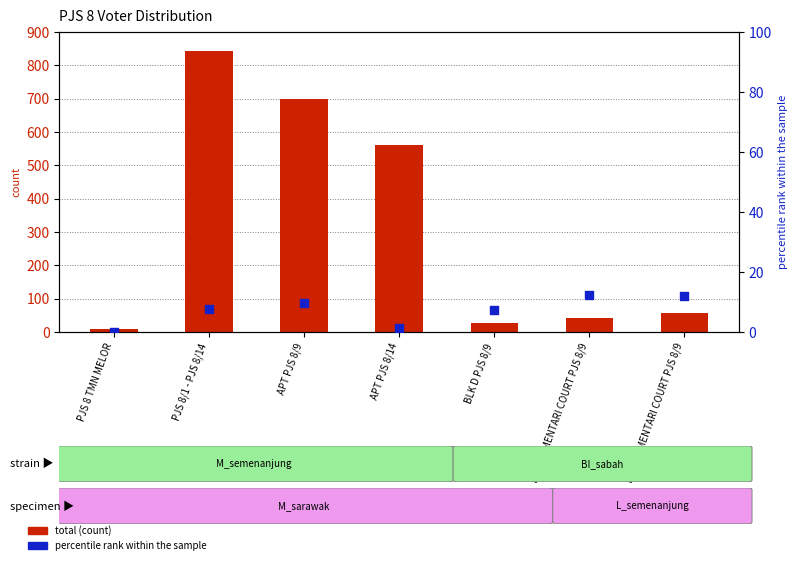

Is the value of total at BLOK F MENTARI COURT PJS 8/9 greater than the value of percentile rank within the sample at APT PJS 8/9?

Yes